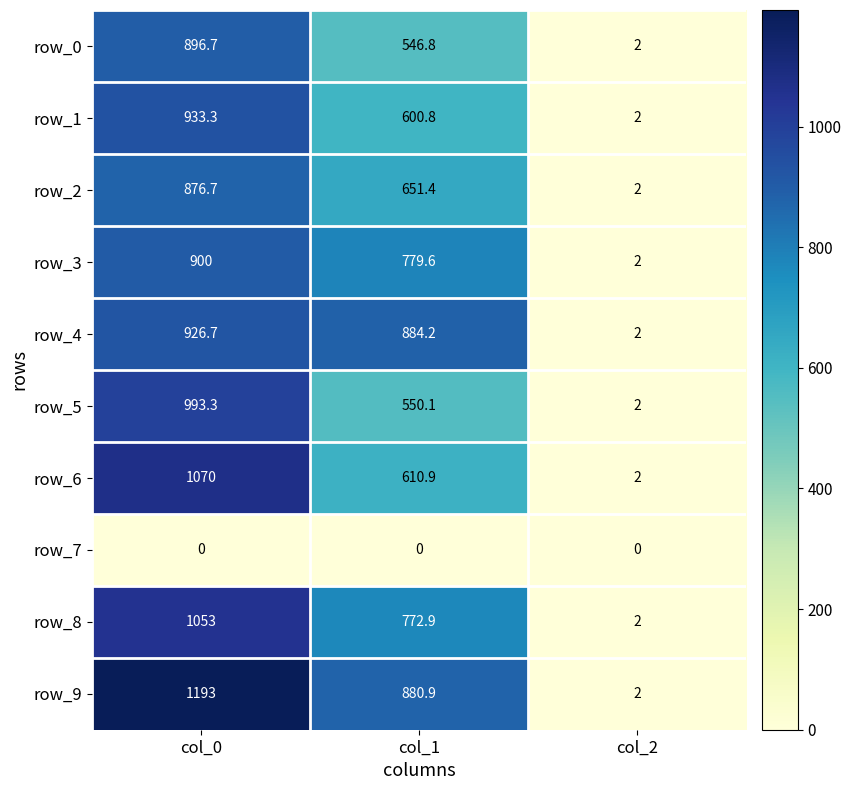

What is the difference between the maximum and minimum values in the row_4 series?

924.7